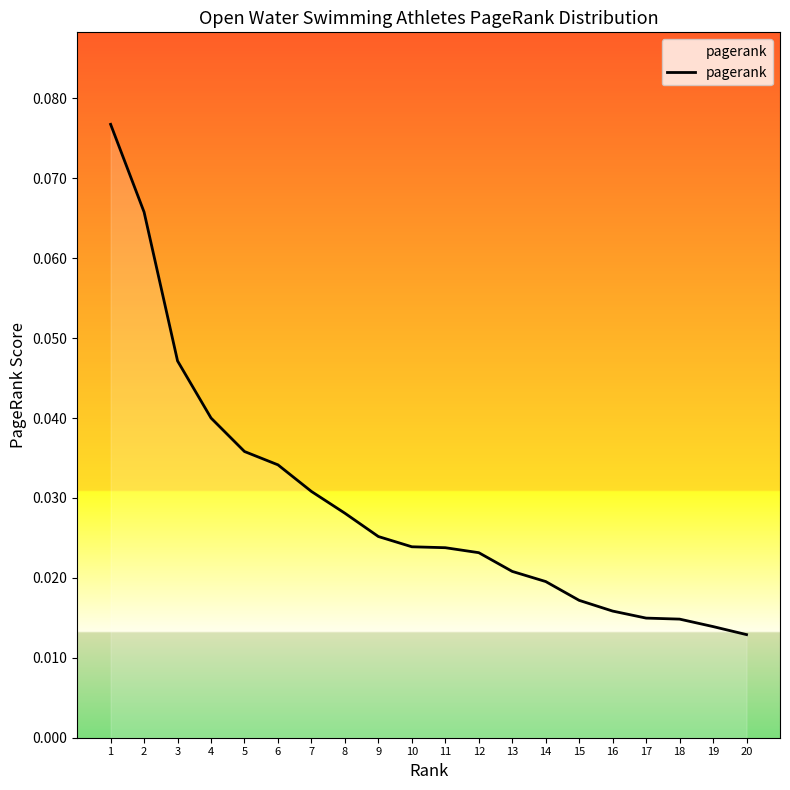

The value at 1 is 0.0. True or false?

False